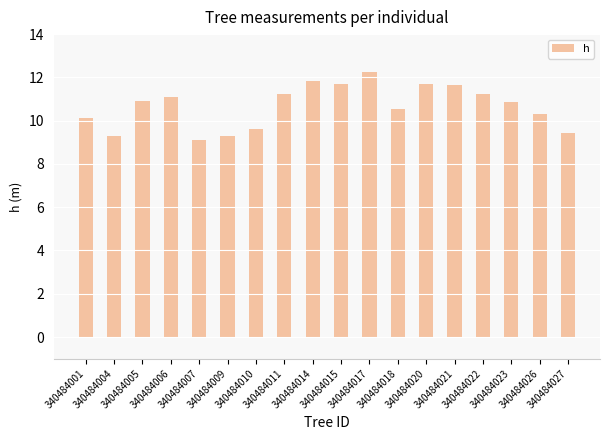

How many series are shown in this chart?

1